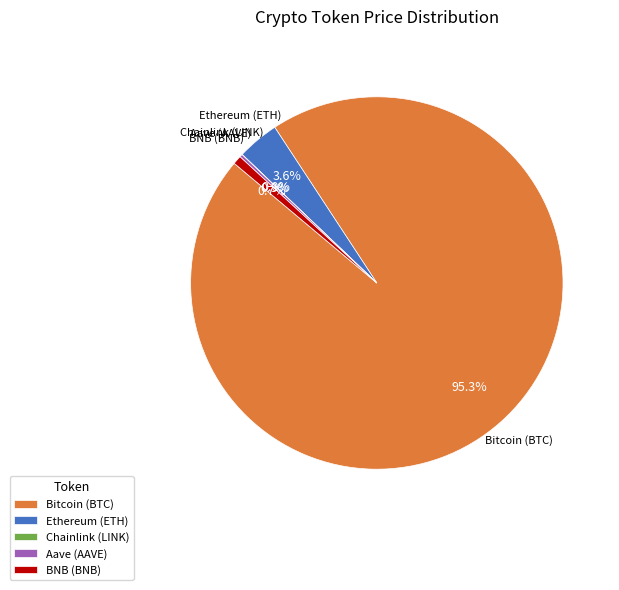

Combined, what portion of the pie is Bitcoin (BTC) and Ethereum (ETH)?

99.0%